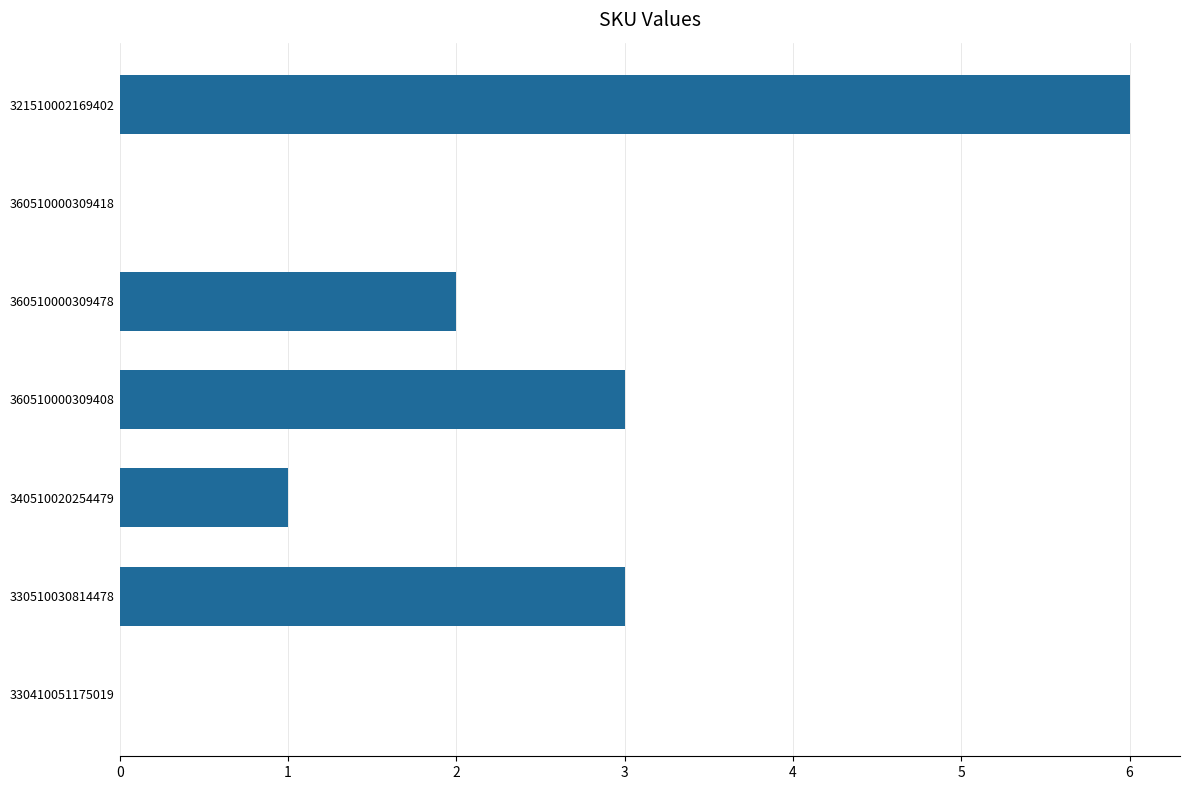

How many series are shown in this chart?

1